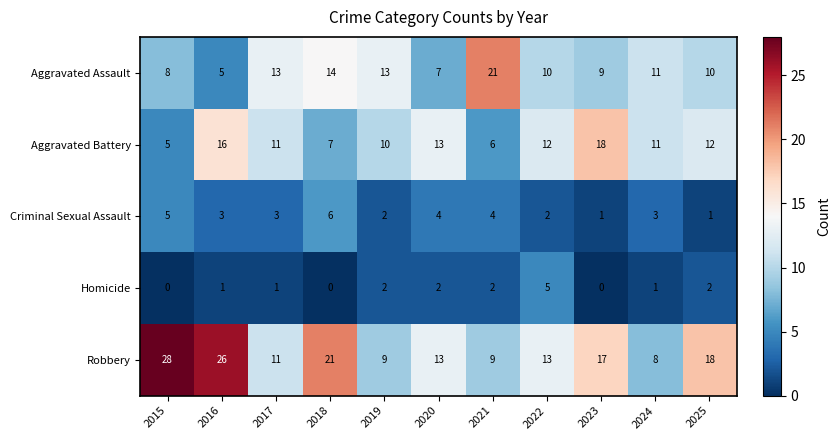

How many values in the Aggravated Battery series are below 11?

4